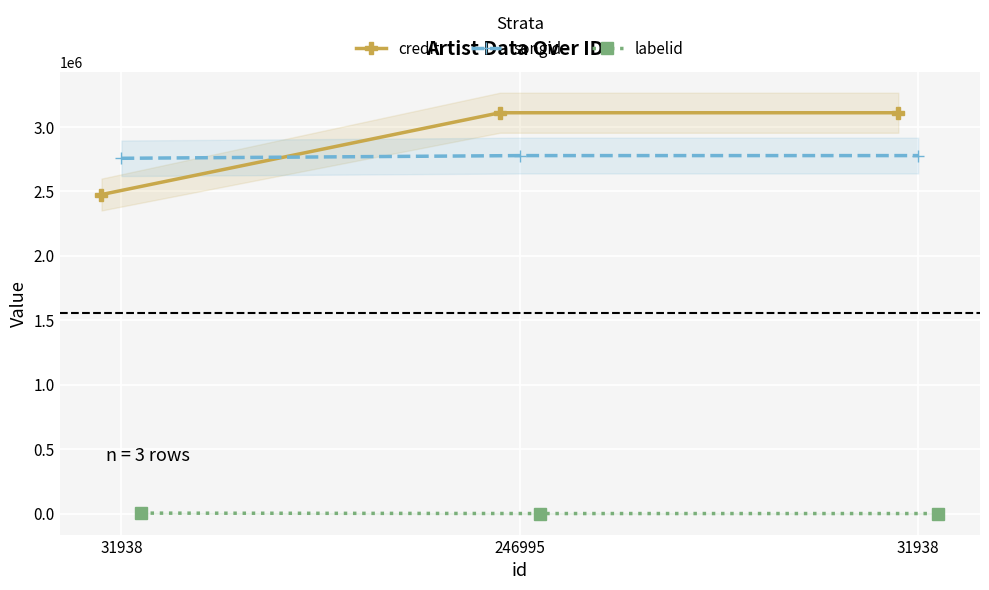

Which has a higher value, 31938 or 246995?

31938